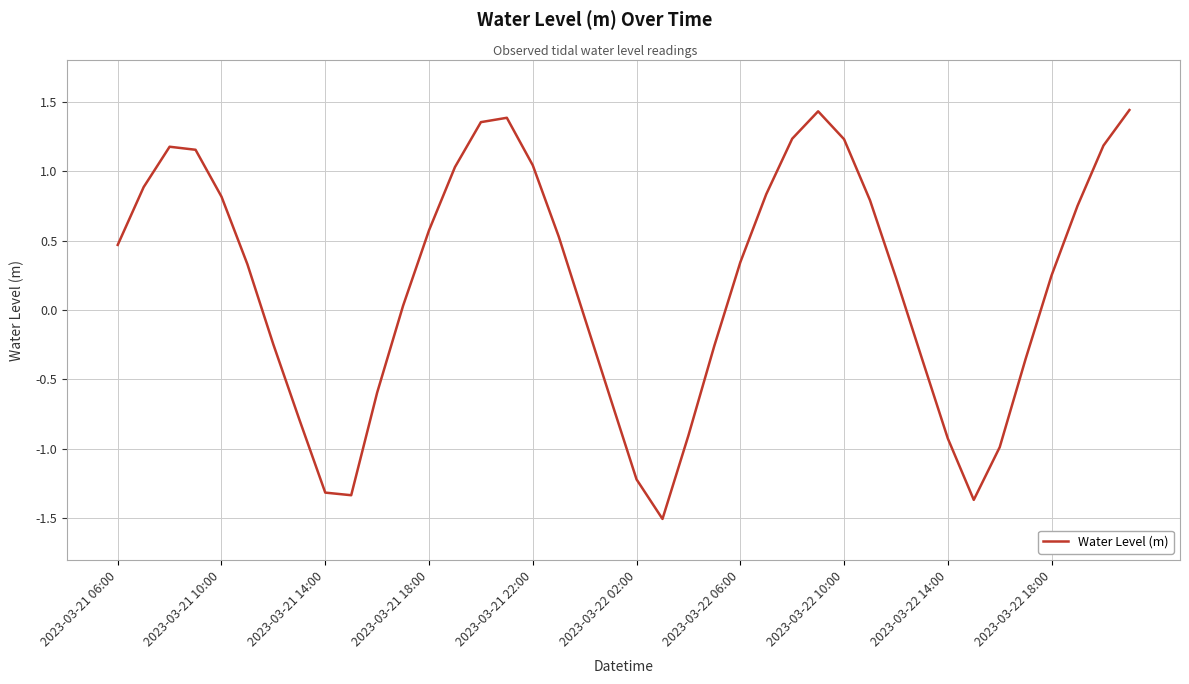

What is the minimum value shown in the chart?

-1.5